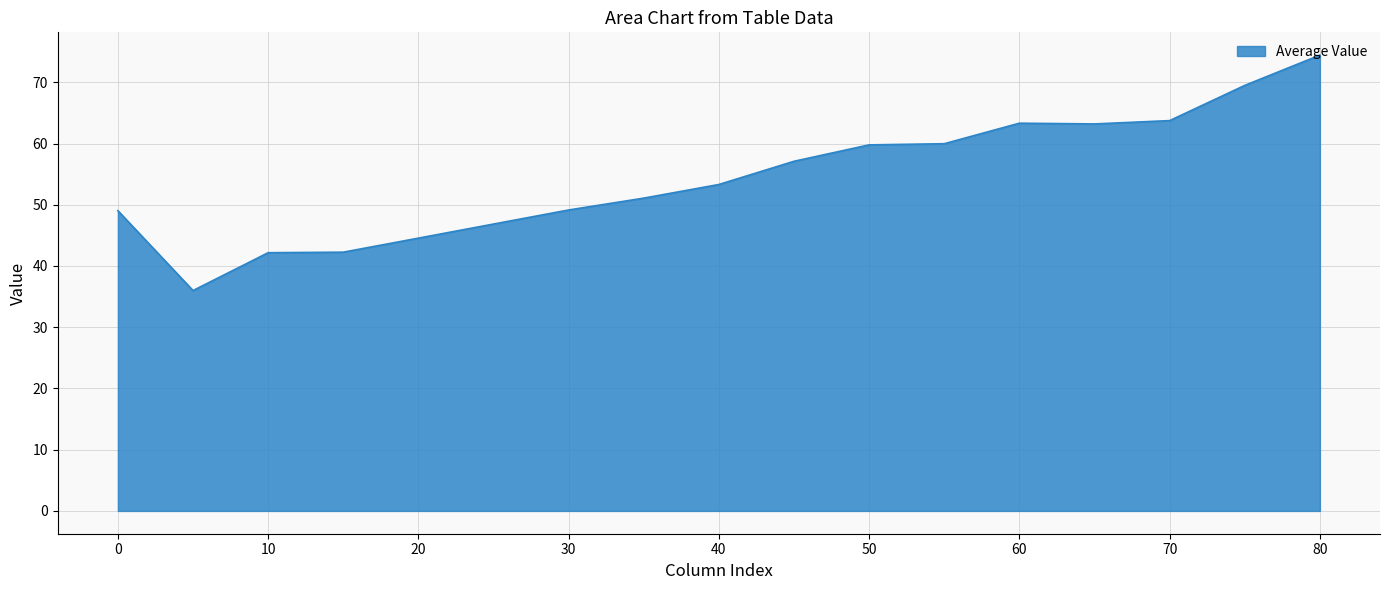

What is the difference between the maximum and minimum values?

38.4